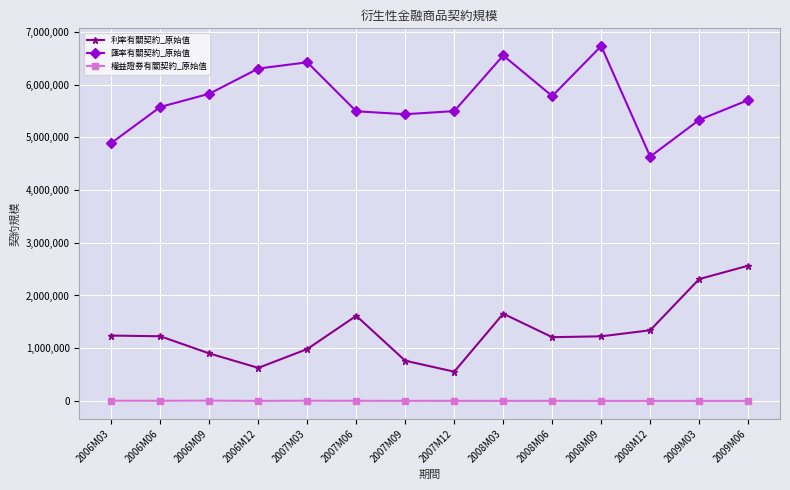

How many lines are shown in the chart?

3